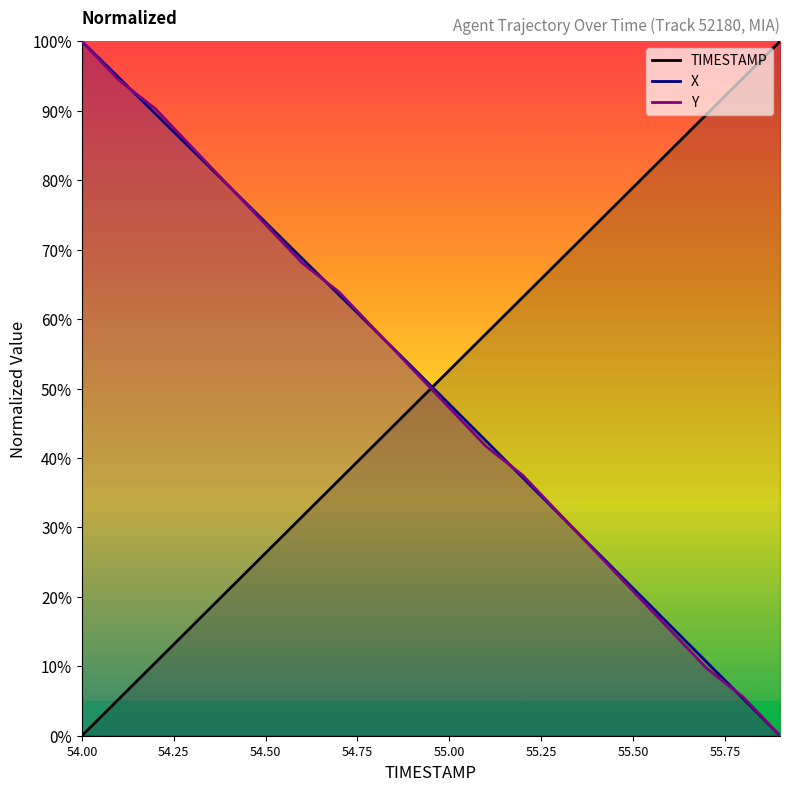

Is it true that TIMESTAMP equals 29.4 at 54.4?

False